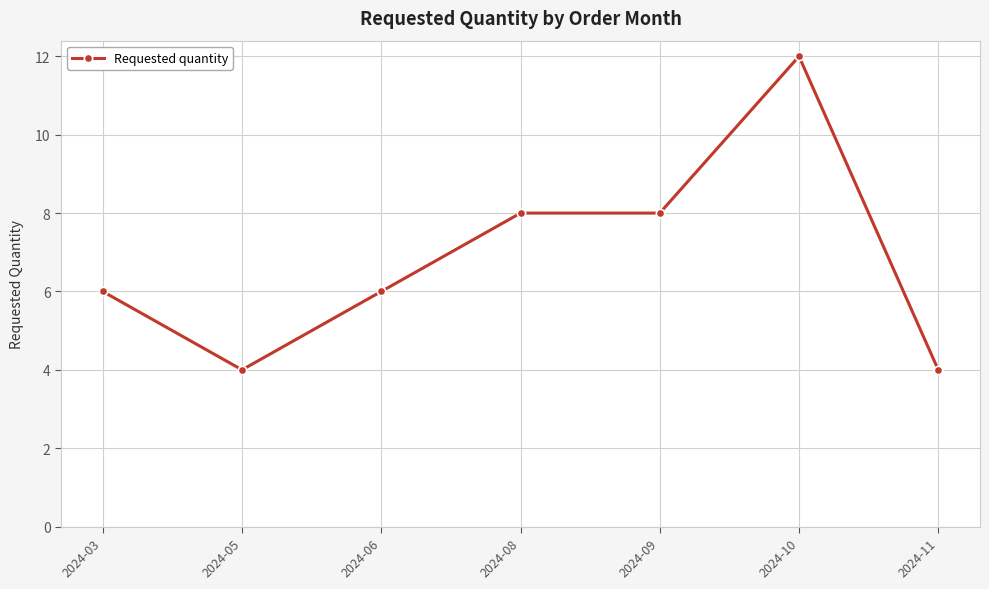

What is the smallest value displayed?

4